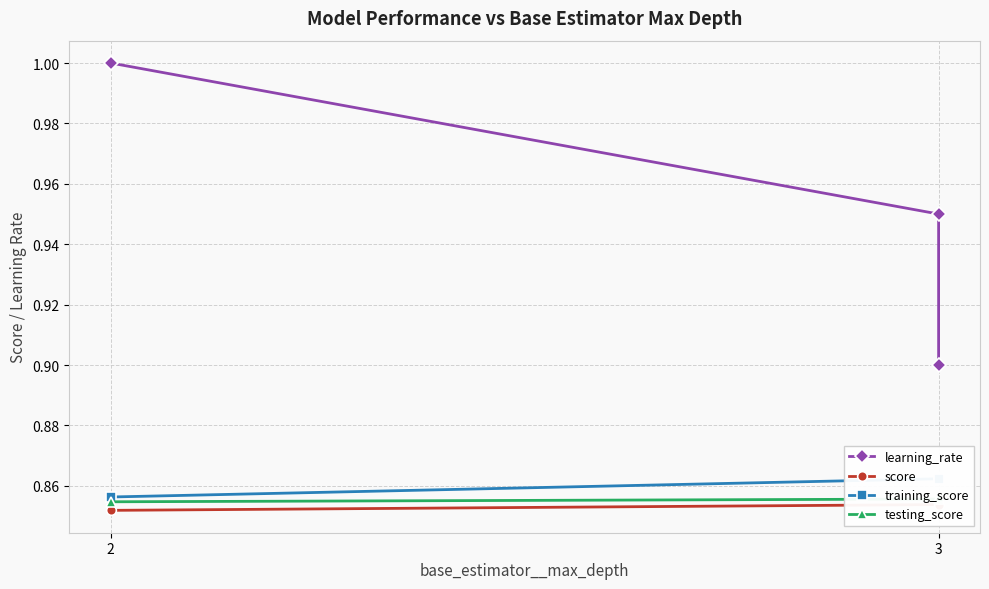

Does the chart display data point markers on the line(s)?

Yes